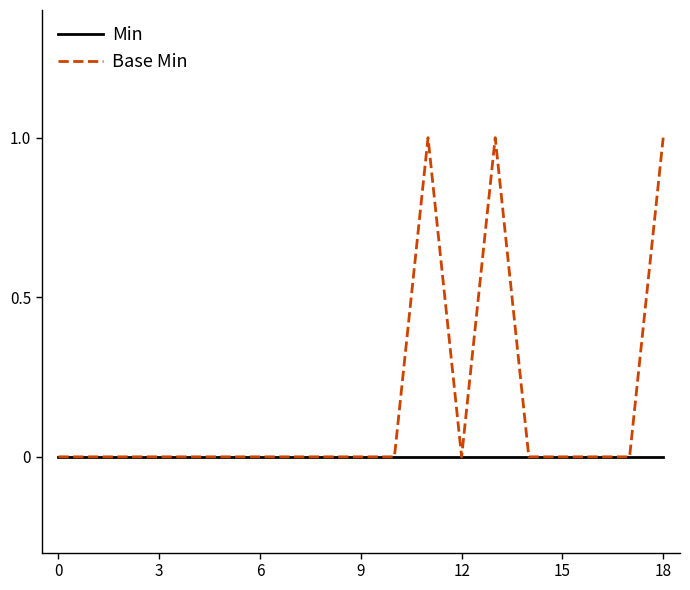

What are all the series names shown in the legend?

Min, Base Min